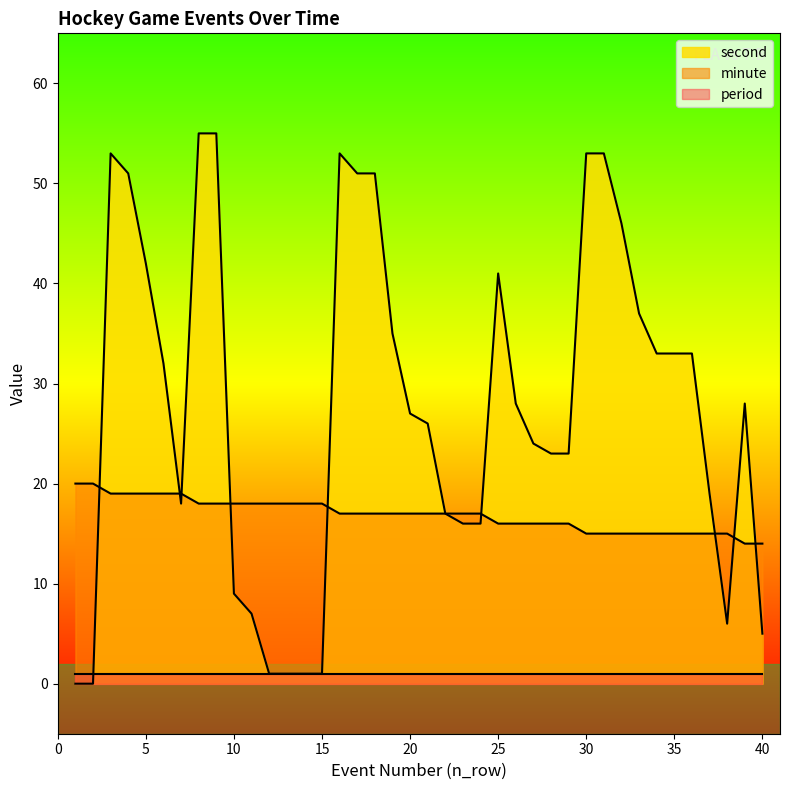

Rank the series by their average value, from lowest to highest.

period, minute, second